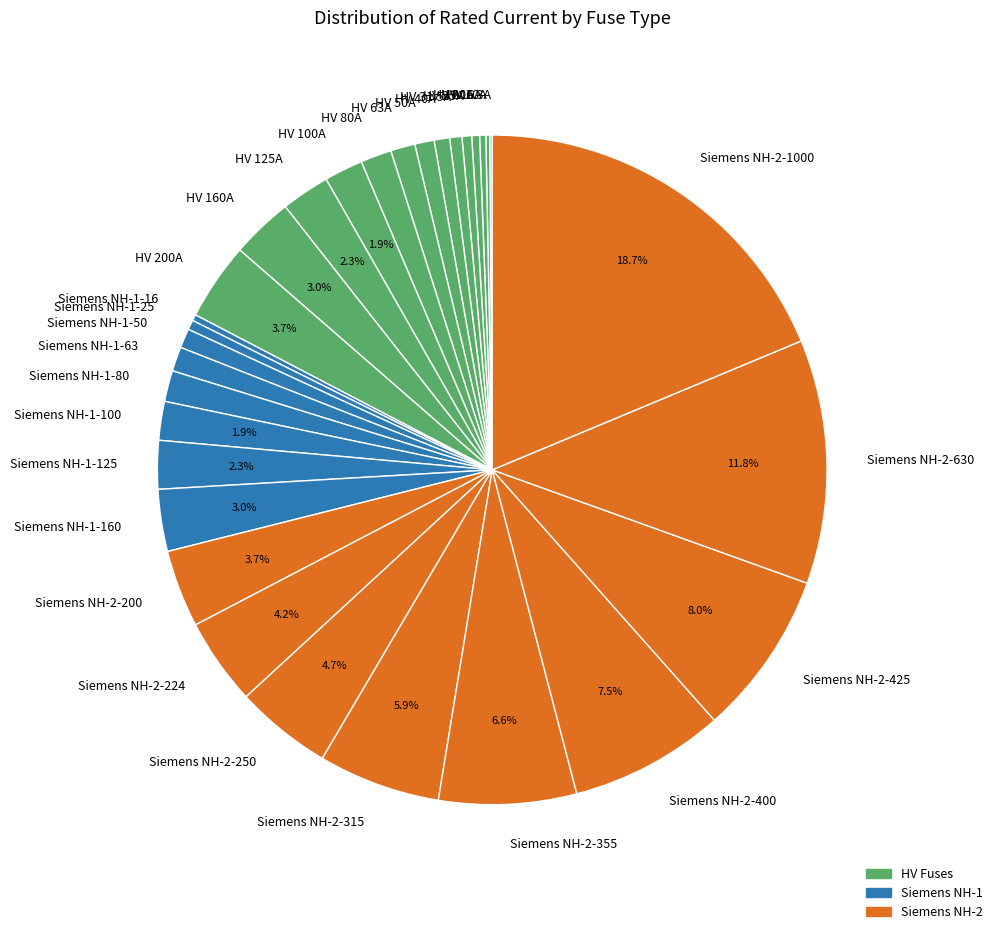

Which category has the biggest portion of the pie?

Siemens NH-2-1000